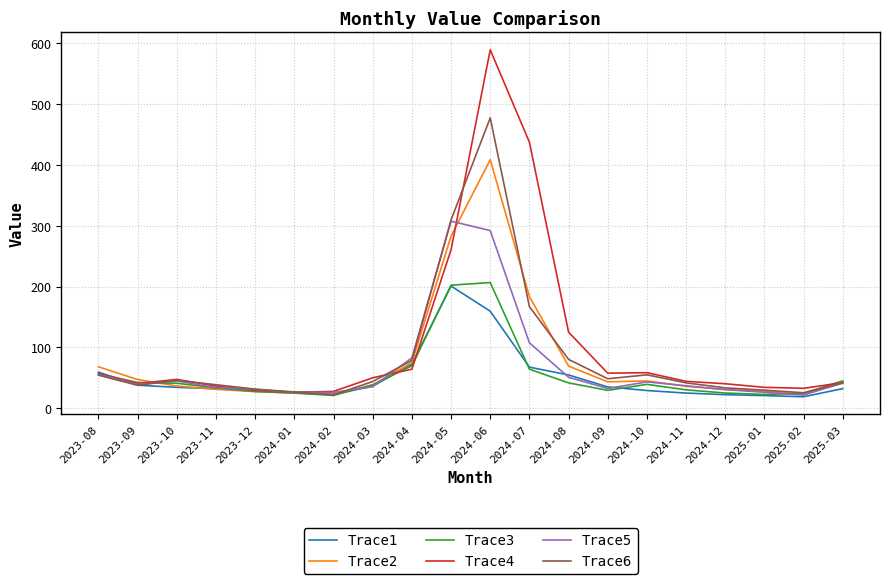

The value of Trace2 at 2023-08 is 68.2. True or false?

True